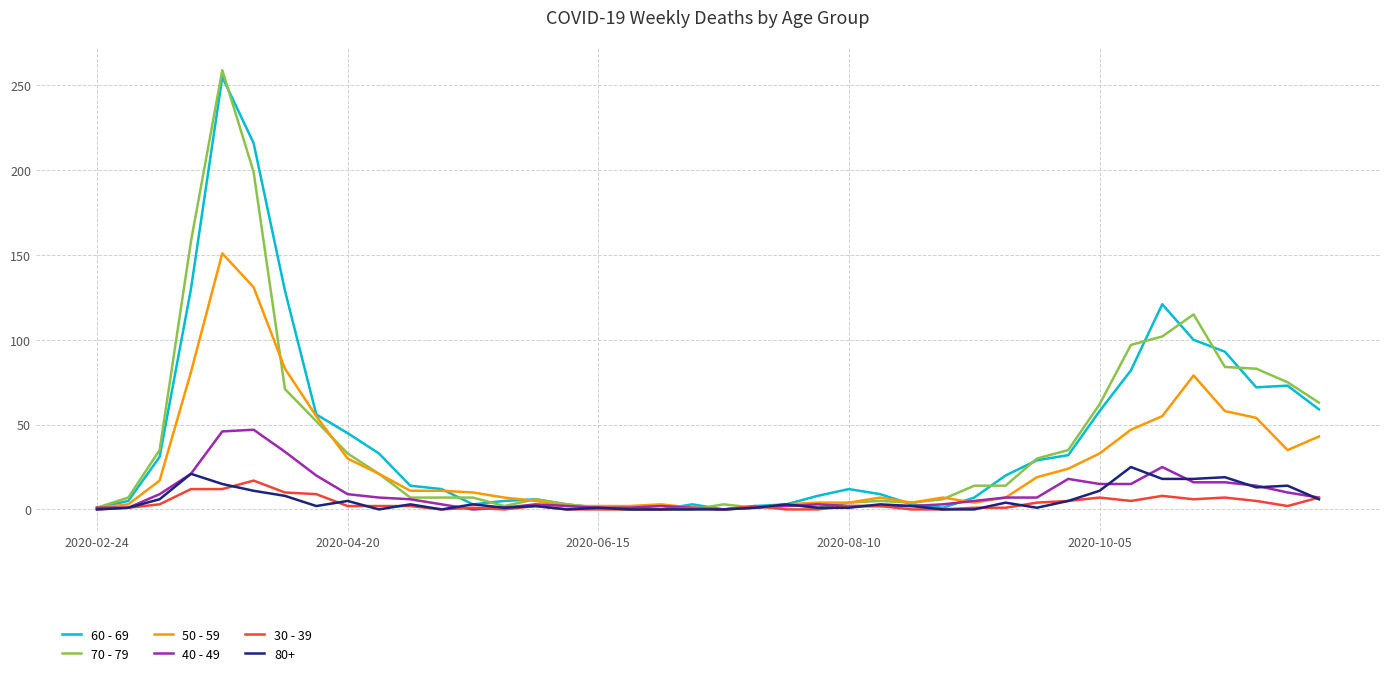

What is the maximum value shown in the chart?

259